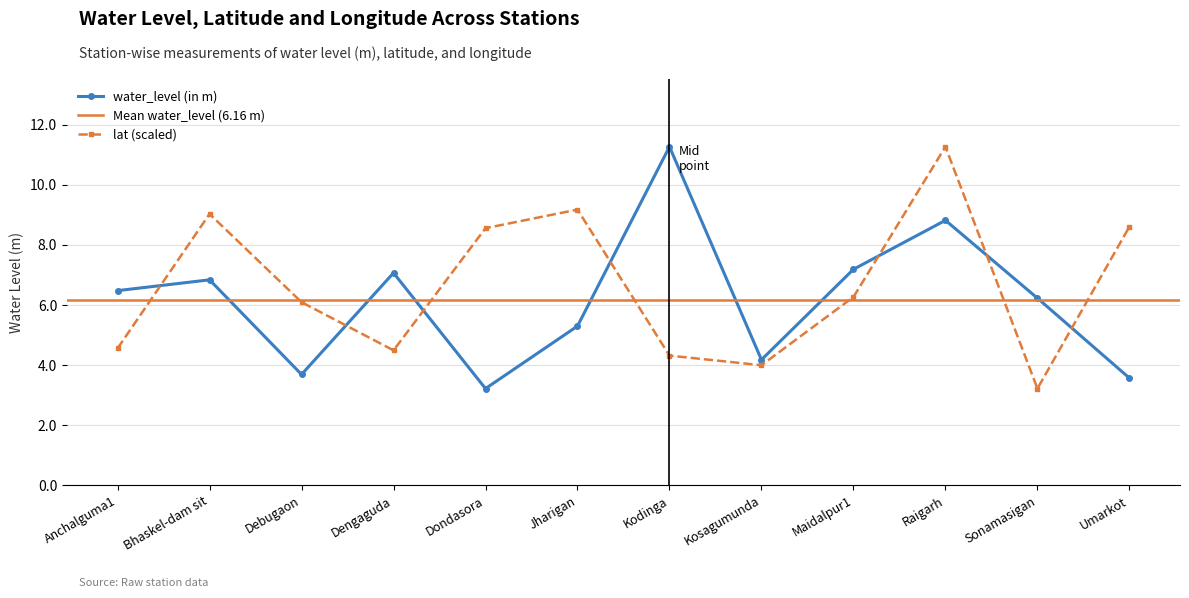

In lat, how many points are lower than both neighbors (excluding endpoints)?

3